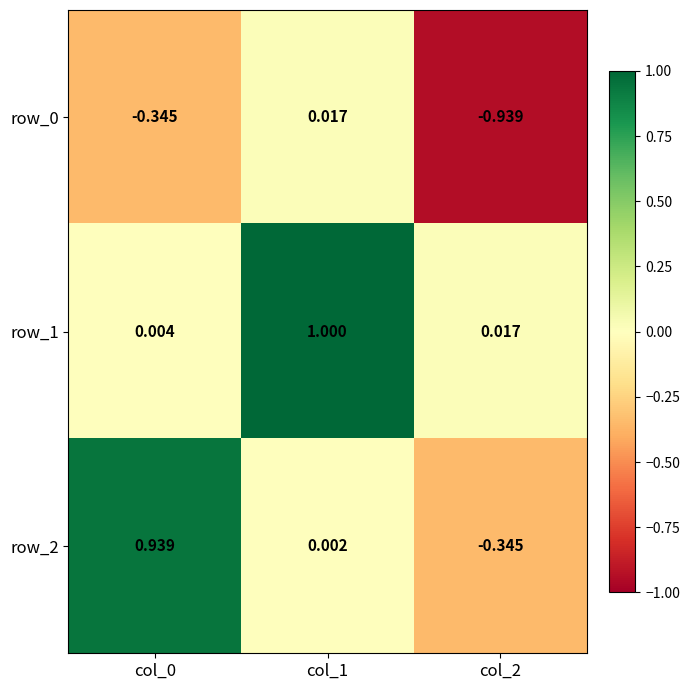

How many positive values does the row_0 series have?

1